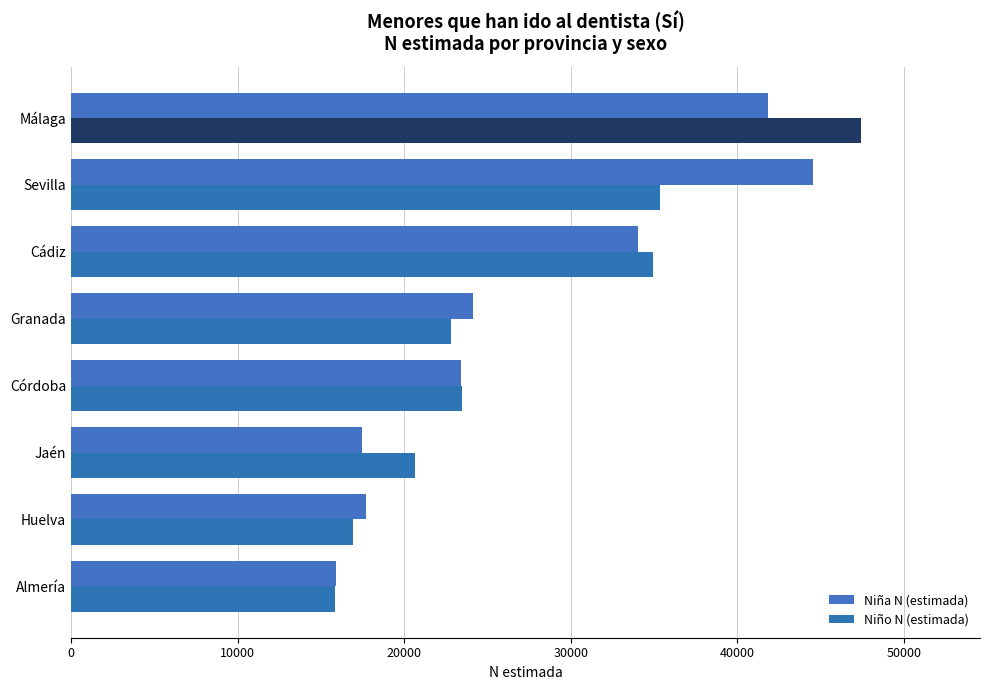

Are the bars grouped side by side (vs. stacked)?

Yes